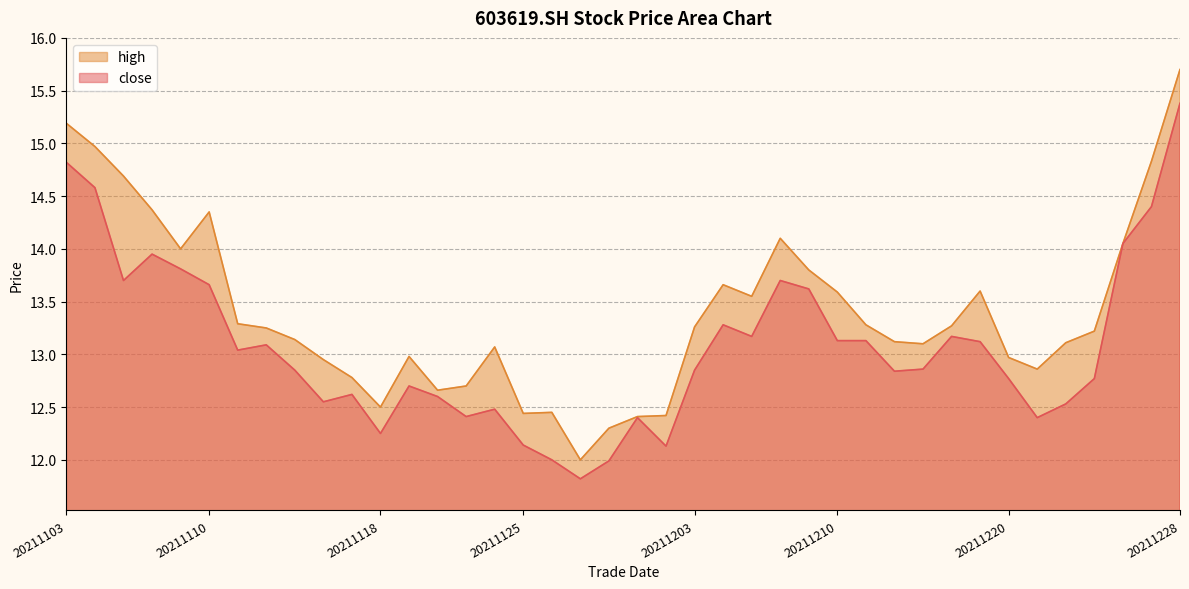

List the series in order of their overall mean, lowest first.

close, high